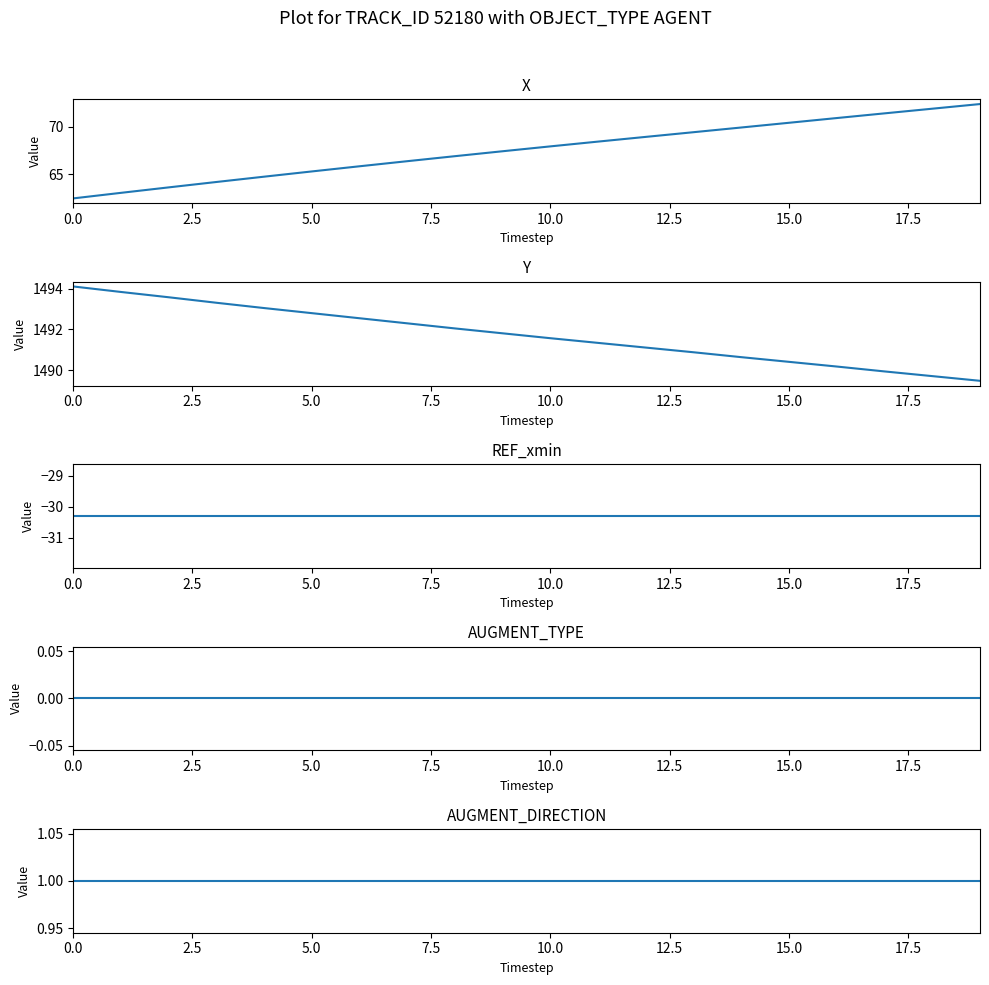

What is the value of the AUGMENT_DIRECTION point at the 12th from the left?

1.0